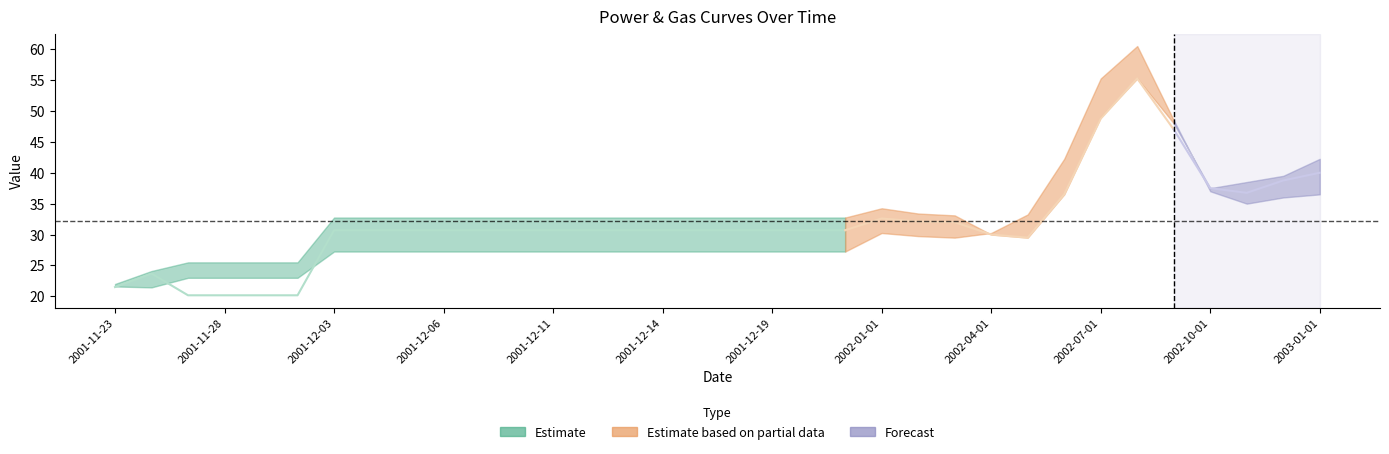

What is the label of the 23rd point from the left?

2002-02-01